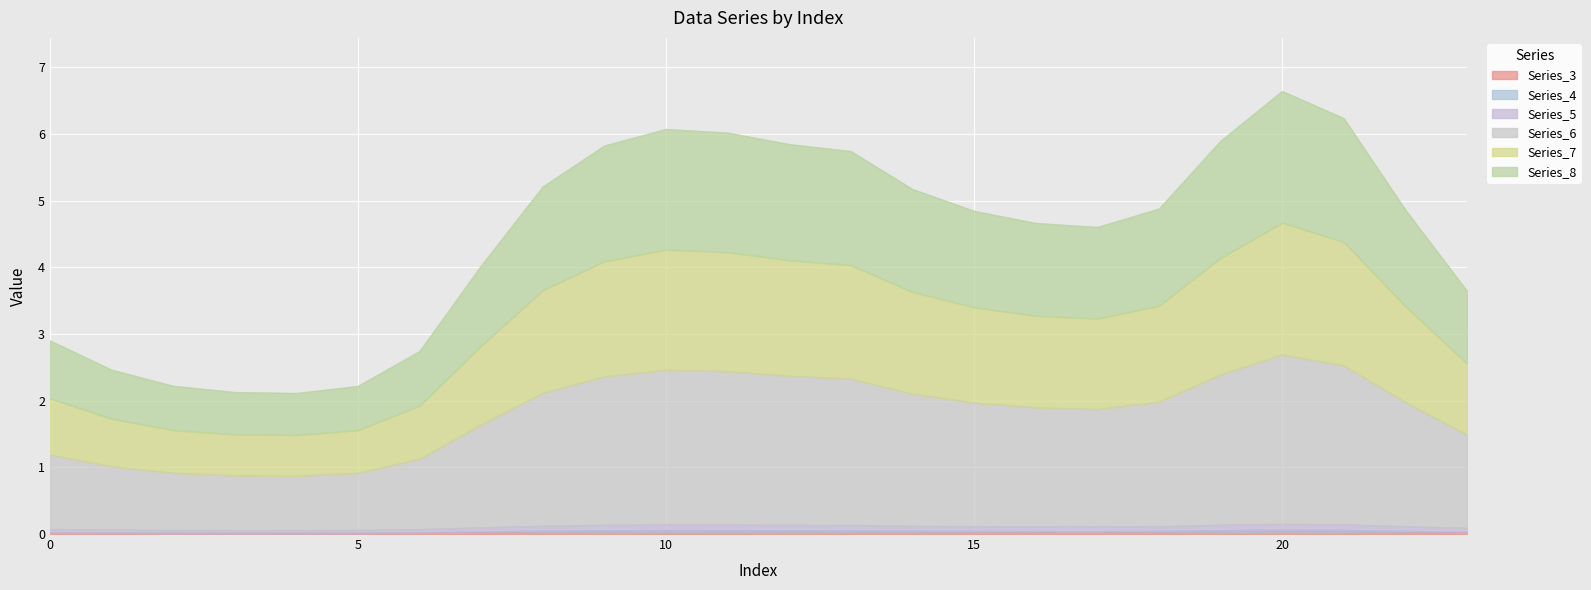

True or false: Series_4 and Series_5 intersect in this chart.

False